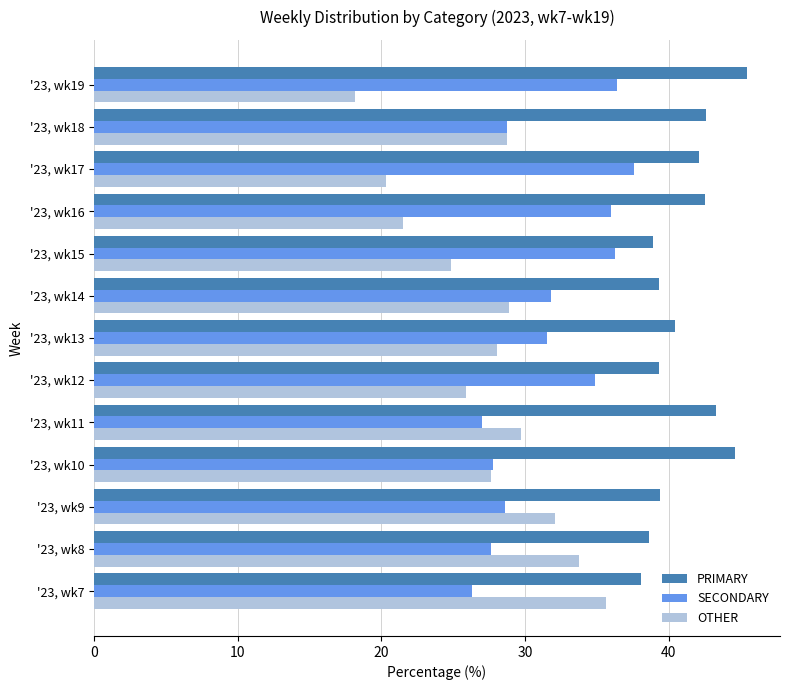

Rank the series by their average value, from lowest to highest.

OTHER, SECONDARY, PRIMARY